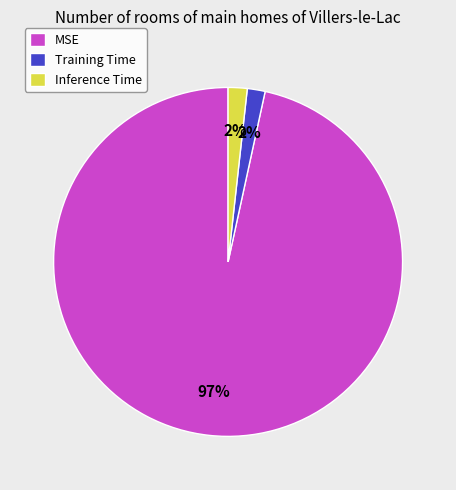

Which category has the biggest portion of the pie?

MSE